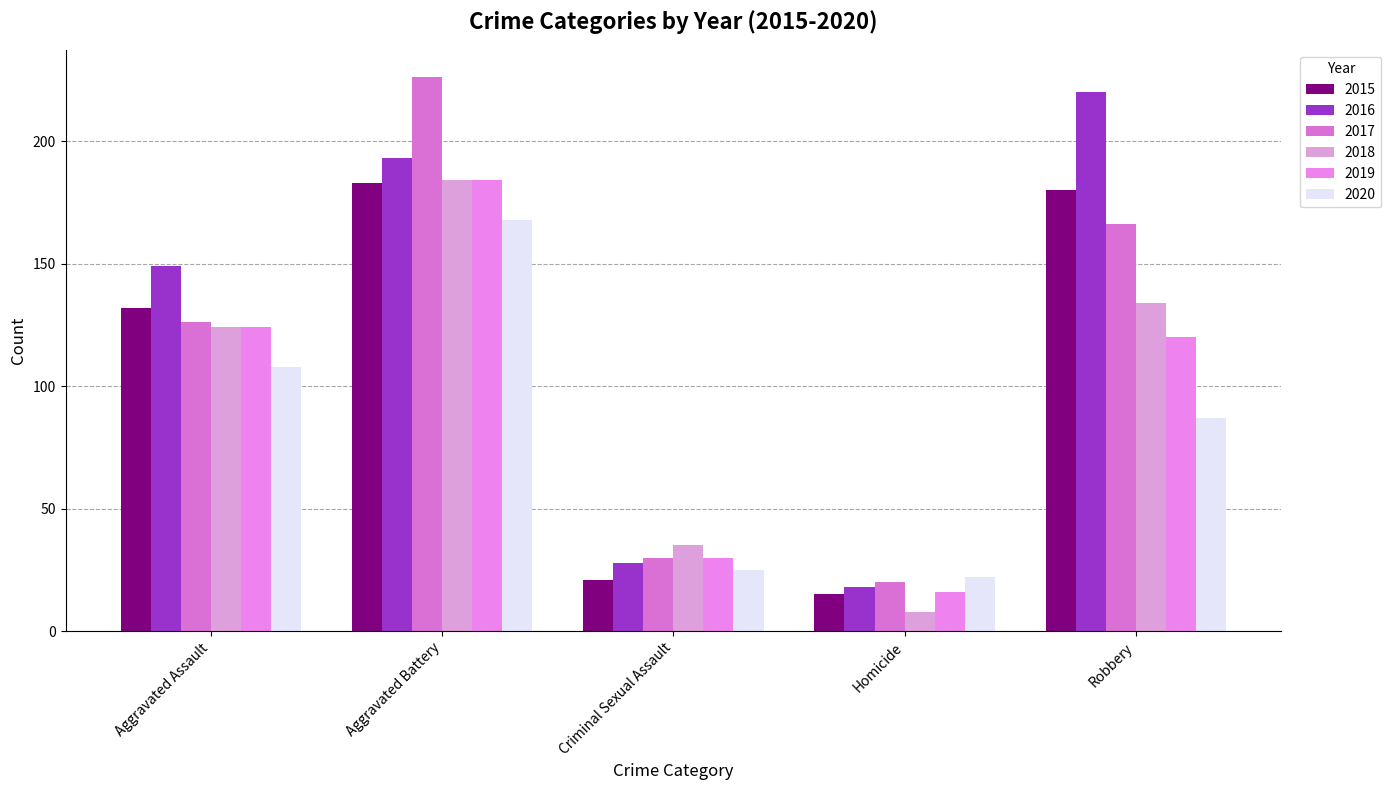

Is it true that 2016 equals 18 at Criminal Sexual Assault?

False